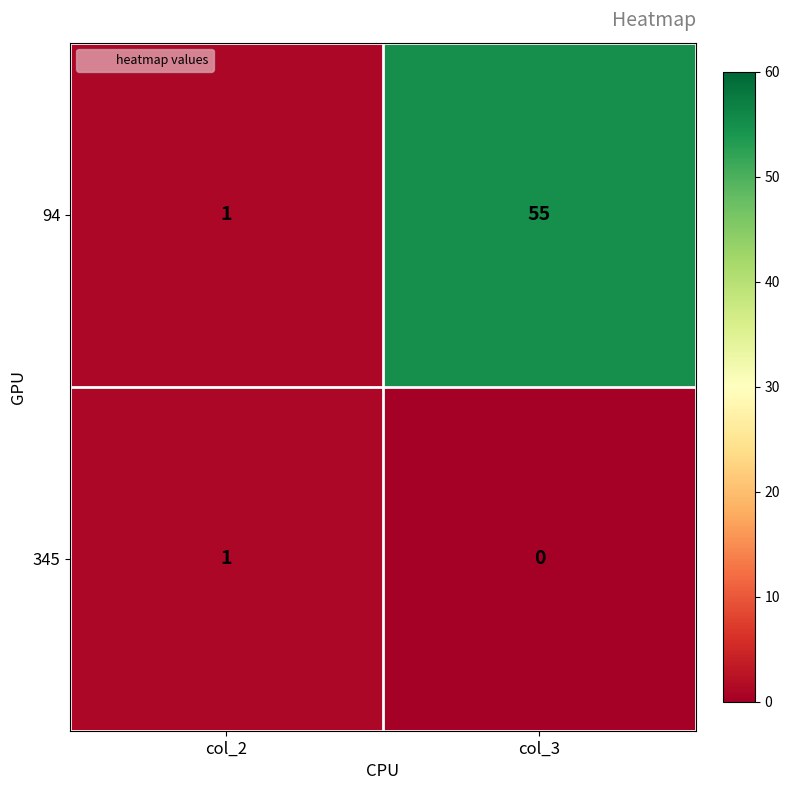

What is the difference between the maximum and minimum values in the 94 series?

54